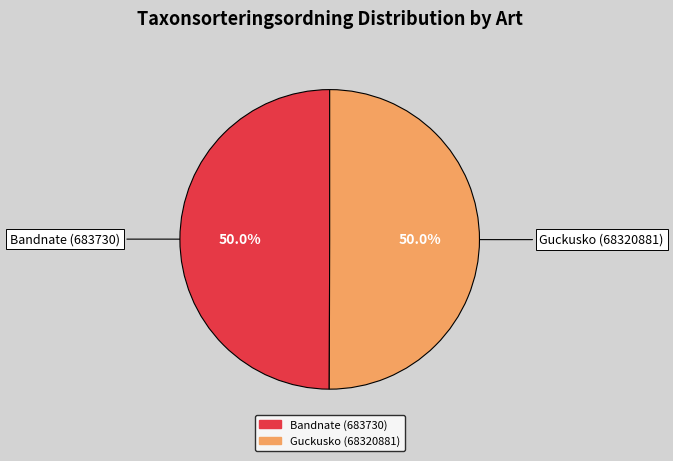

The Guckusko (68320881) slice represents 42% of the pie. True or false?

False